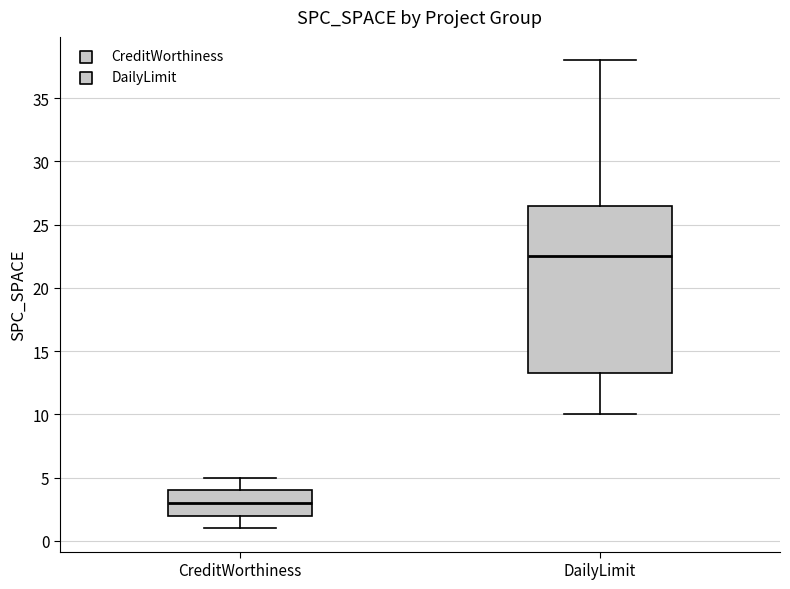

Where is the lower edge of the box for DailyLimit on the y-axis? The values are not printed on the chart, so give them approximately, as read against the axis.

13.5